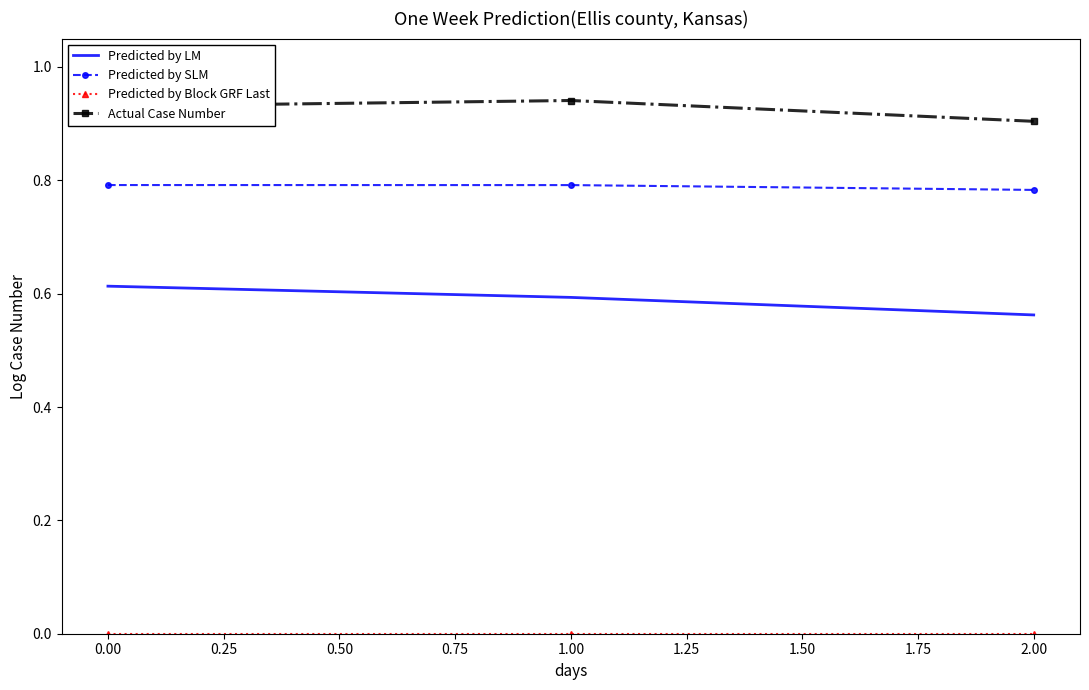

True or false: Actual Case Number has a value of 0.9 at 0.00.

True